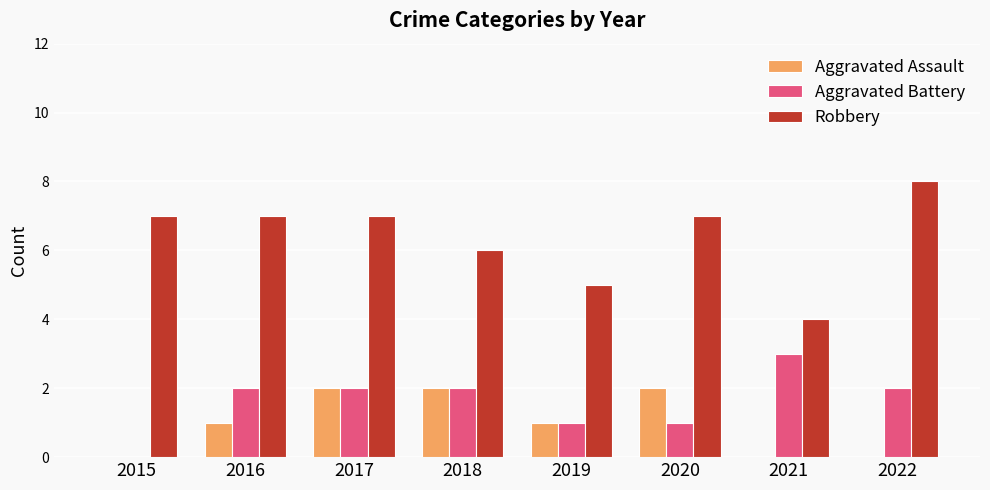

Read the Aggravated Battery value at 2019.

1